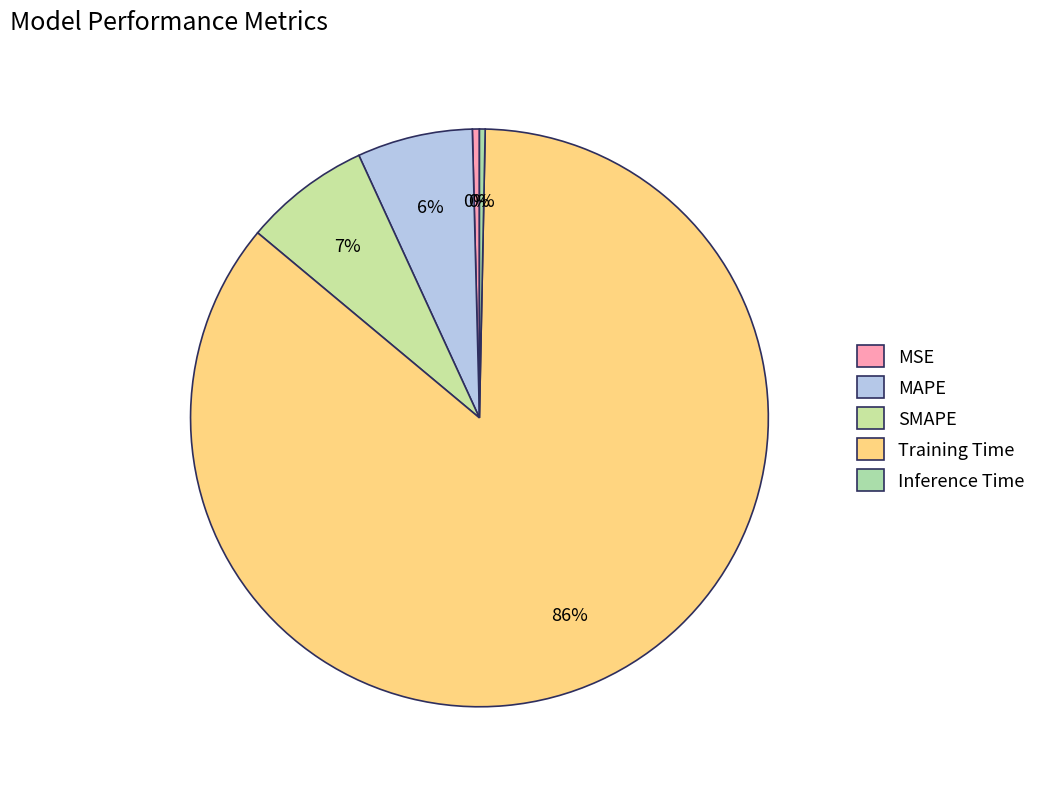

Rank the categories by value from lowest to highest.

Inference Time, MSE, MAPE, SMAPE, Training Time